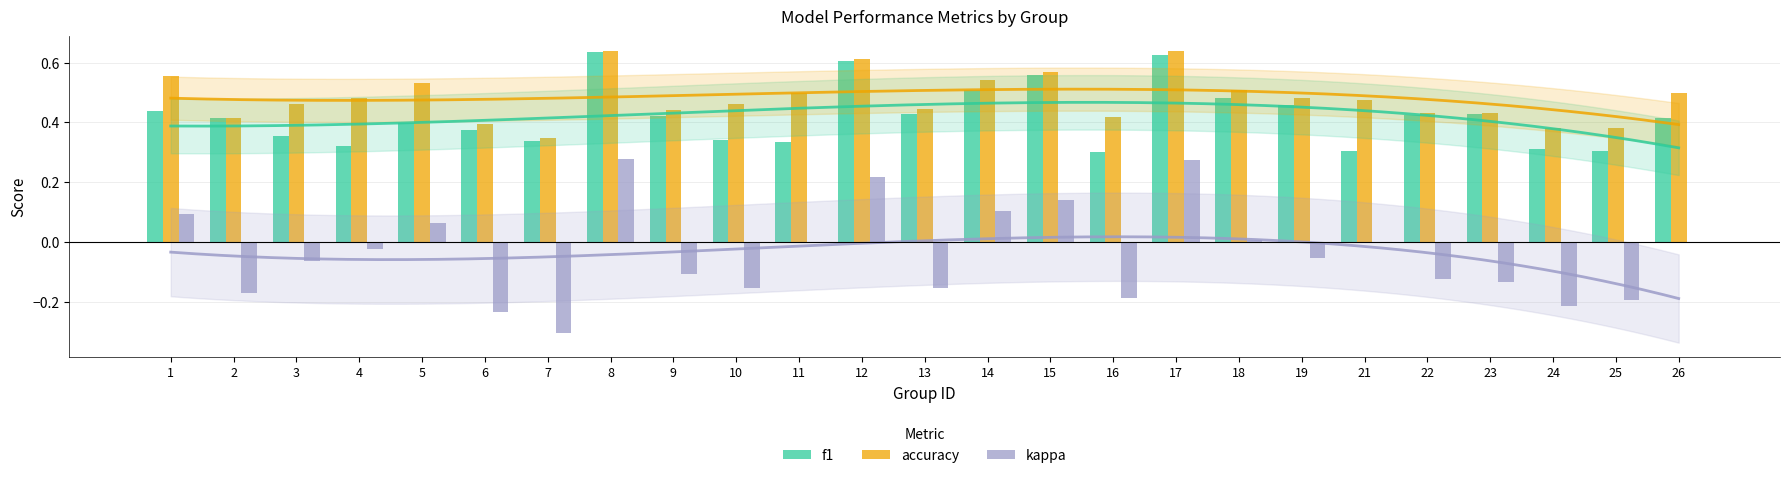

Where is accuracy nearest to the value 0?

7